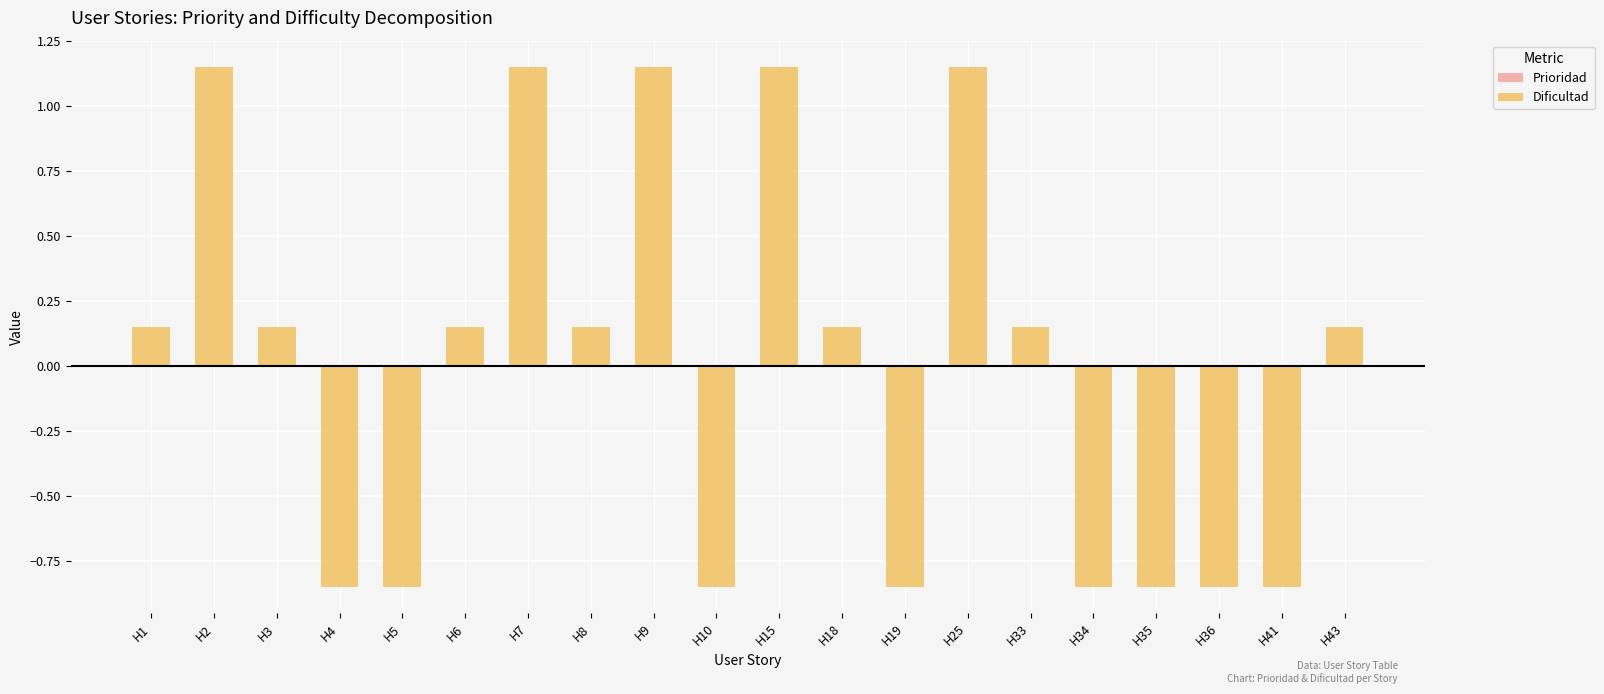

List the labels in order of Prioridad value, smallest first.

H1, H2, H3, H4, H5, H6, H7, H8, H9, H10, H15, H18, H19, H25, H33, H34, H35, H36, H41, H43